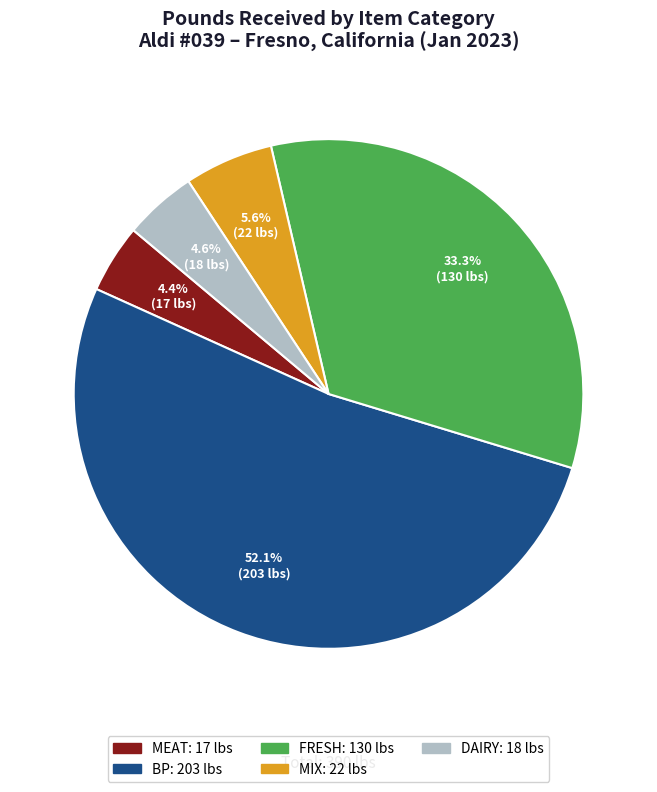

Is the sum of DAIRY and MIX greater than half?

No